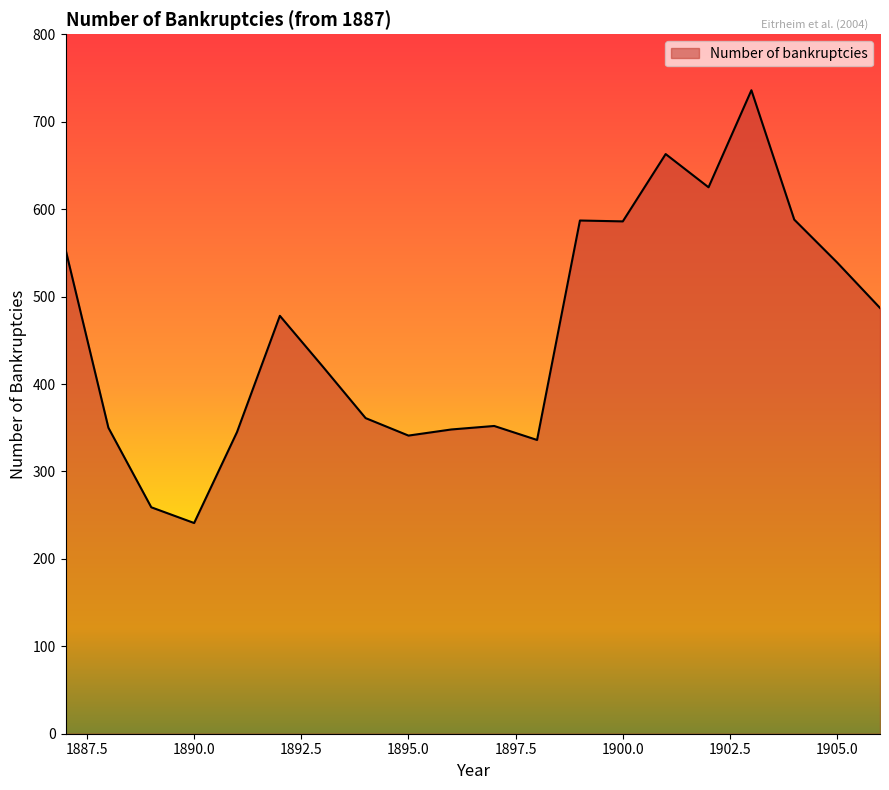

Does the chart display data point markers on the line(s)?

No